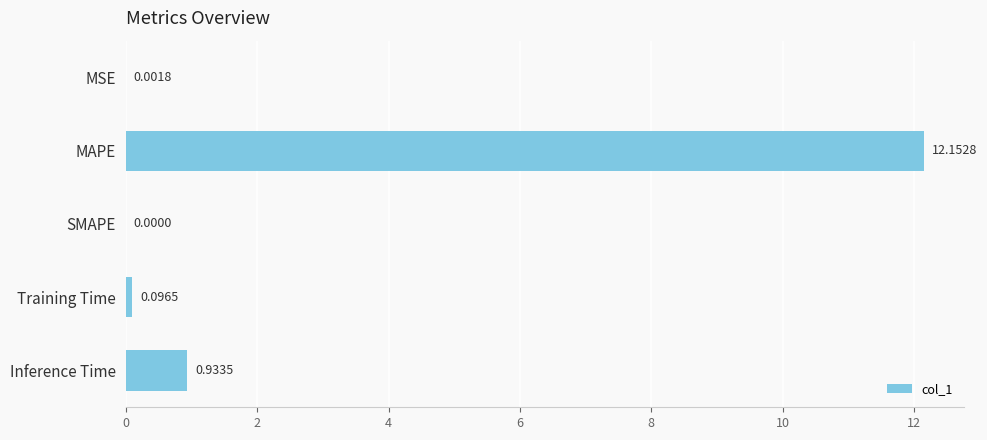

Which label corresponds to the largest value in the chart?

MAPE